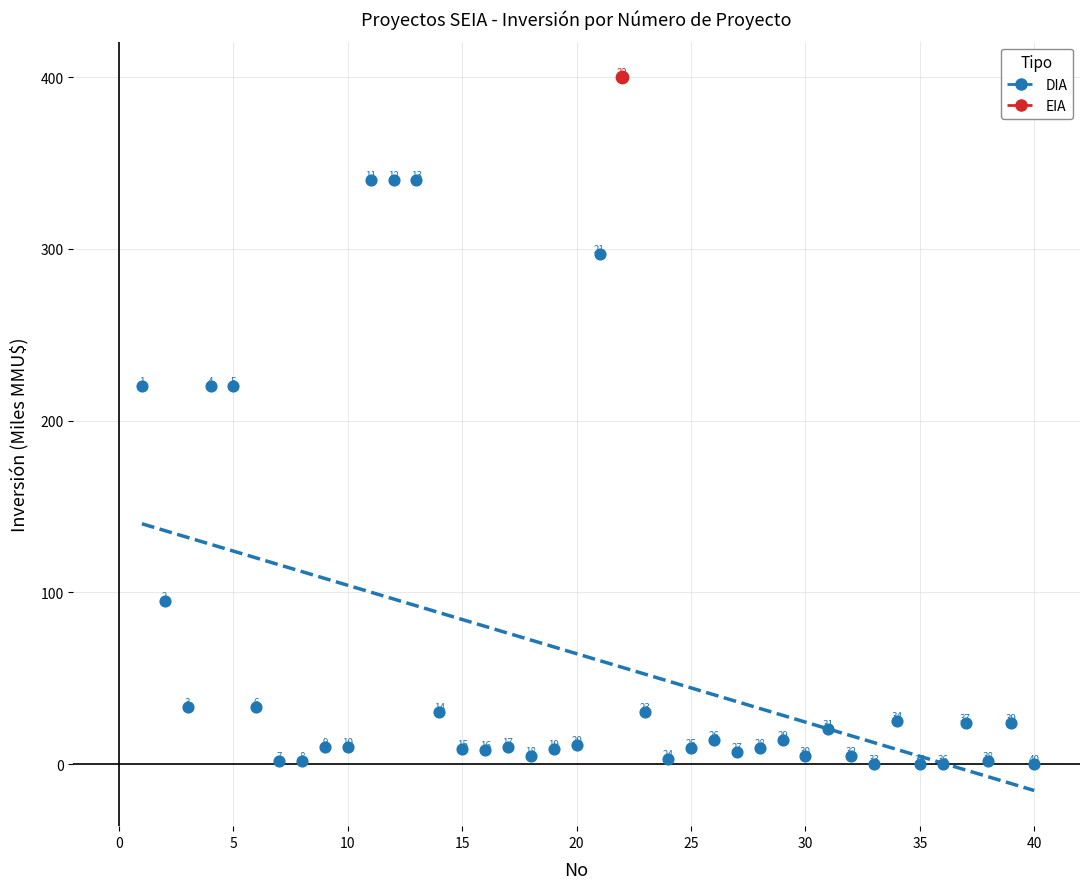

What are all the series names shown in the legend?

DIA, EIA